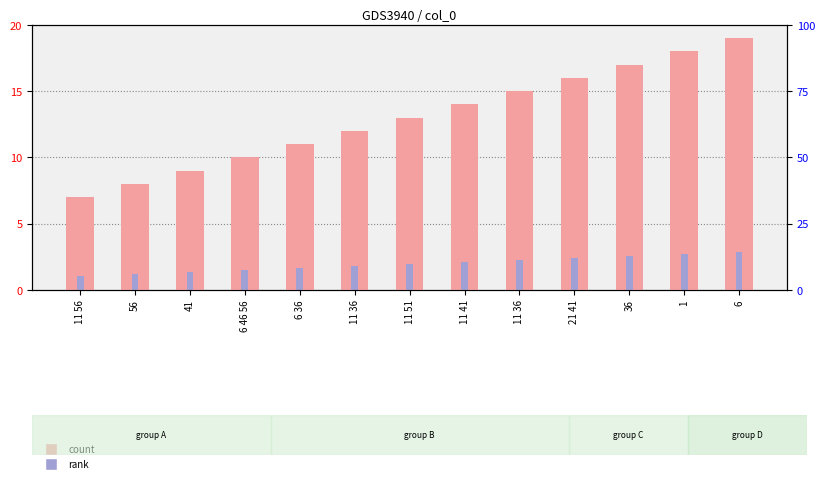

Which series has the largest total across all categories?

col_0